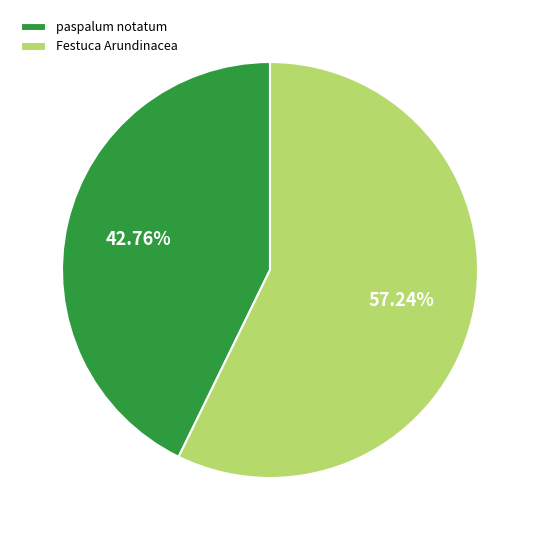

Between Festuca Arundinacea and paspalum notatum, which is larger?

Festuca Arundinacea